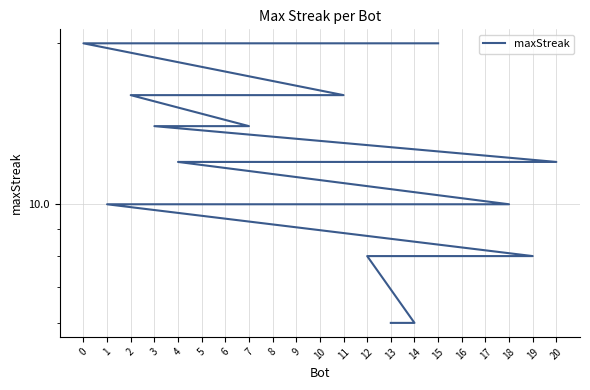

What is the ratio of the value at 15 to the value at 9?

2.0